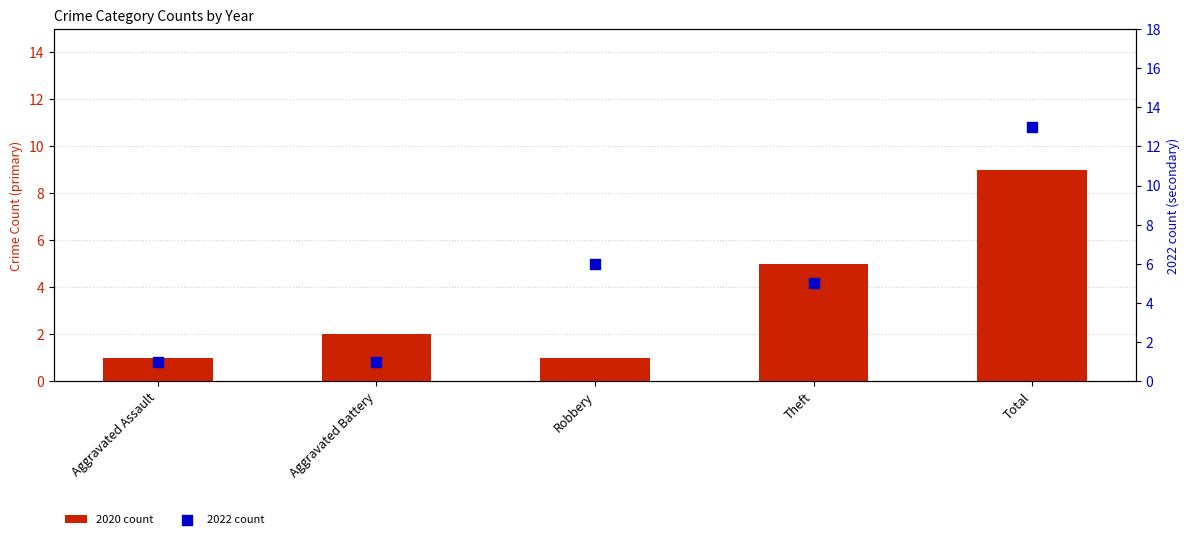

What is the total value across all series at Aggravated Assault?

2